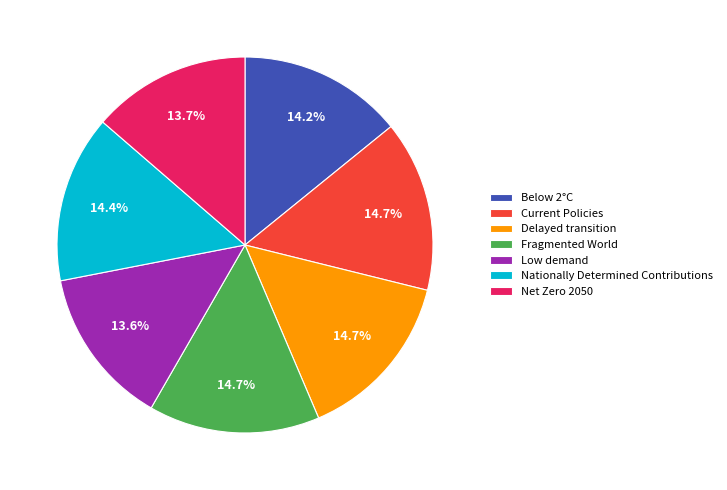

How many slices are in this pie chart?

7